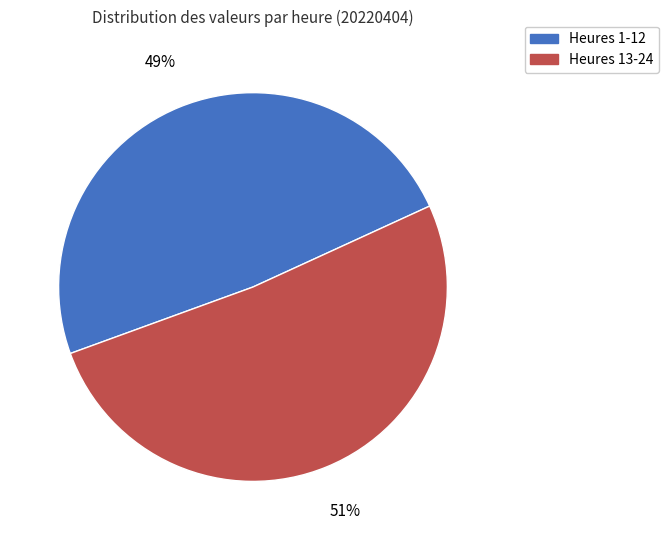

To the nearest percent, what is the average slice percentage?

50%